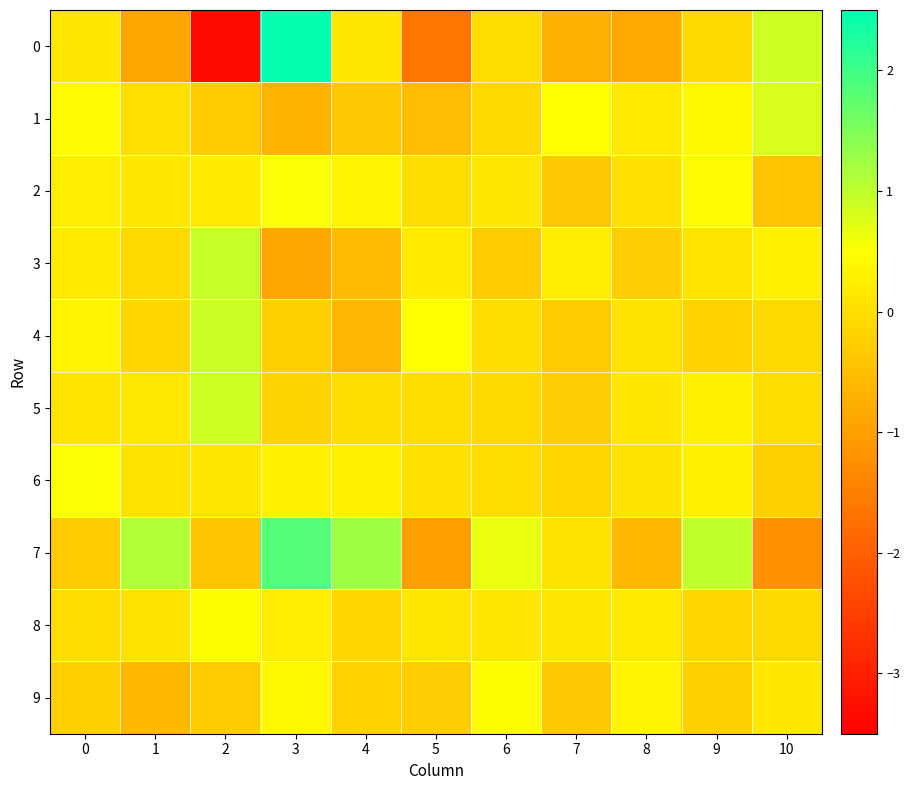

What is the greatest value displayed?

2.5